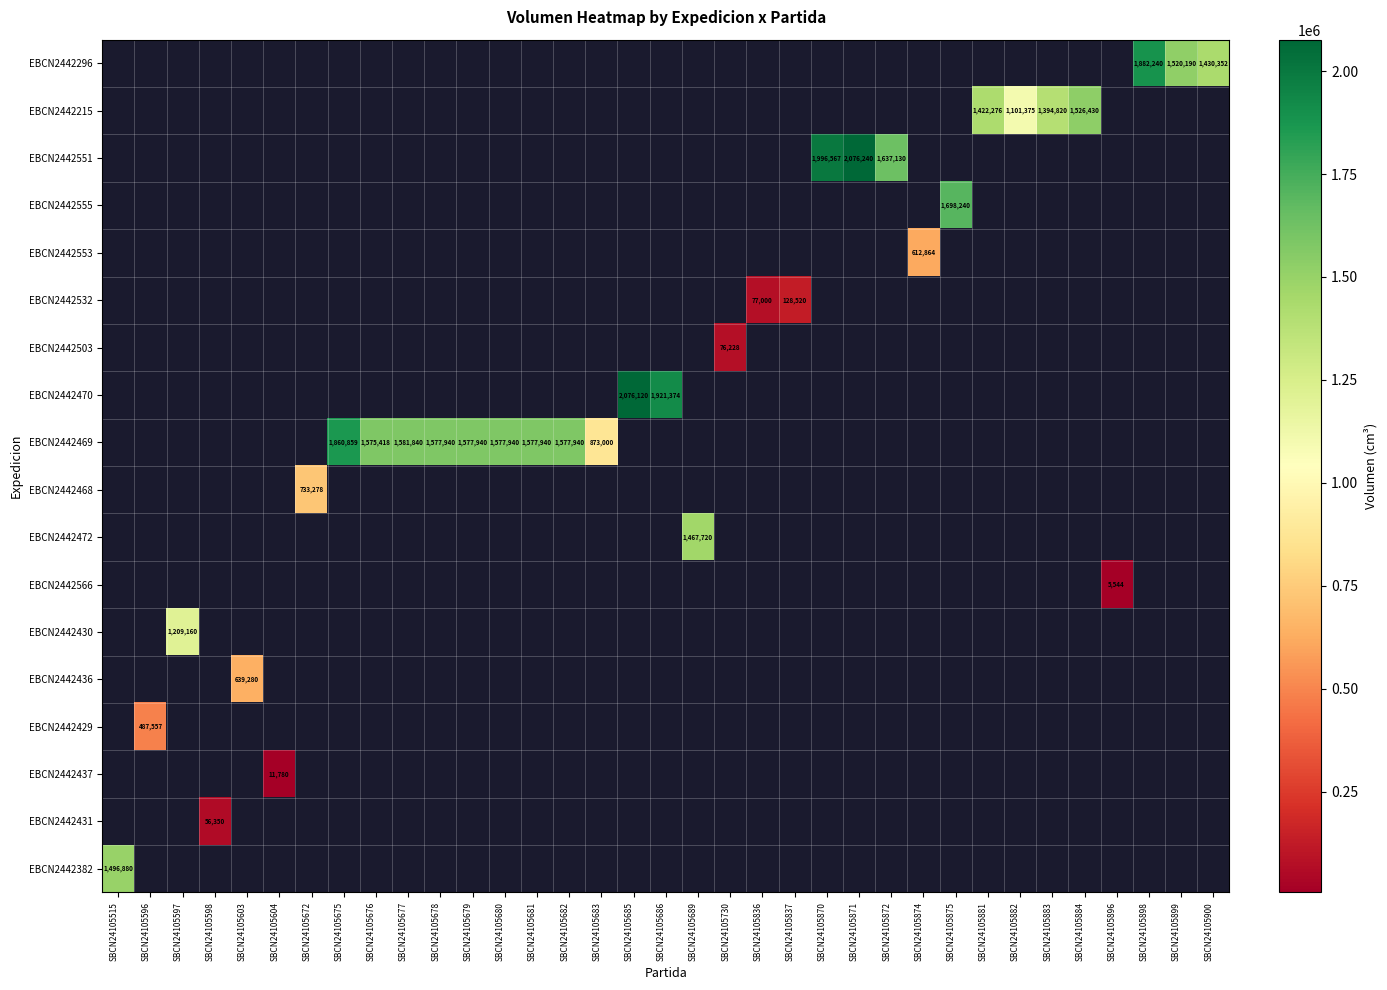

Which label corresponds to the smallest value in the chart?

SBCN24105896